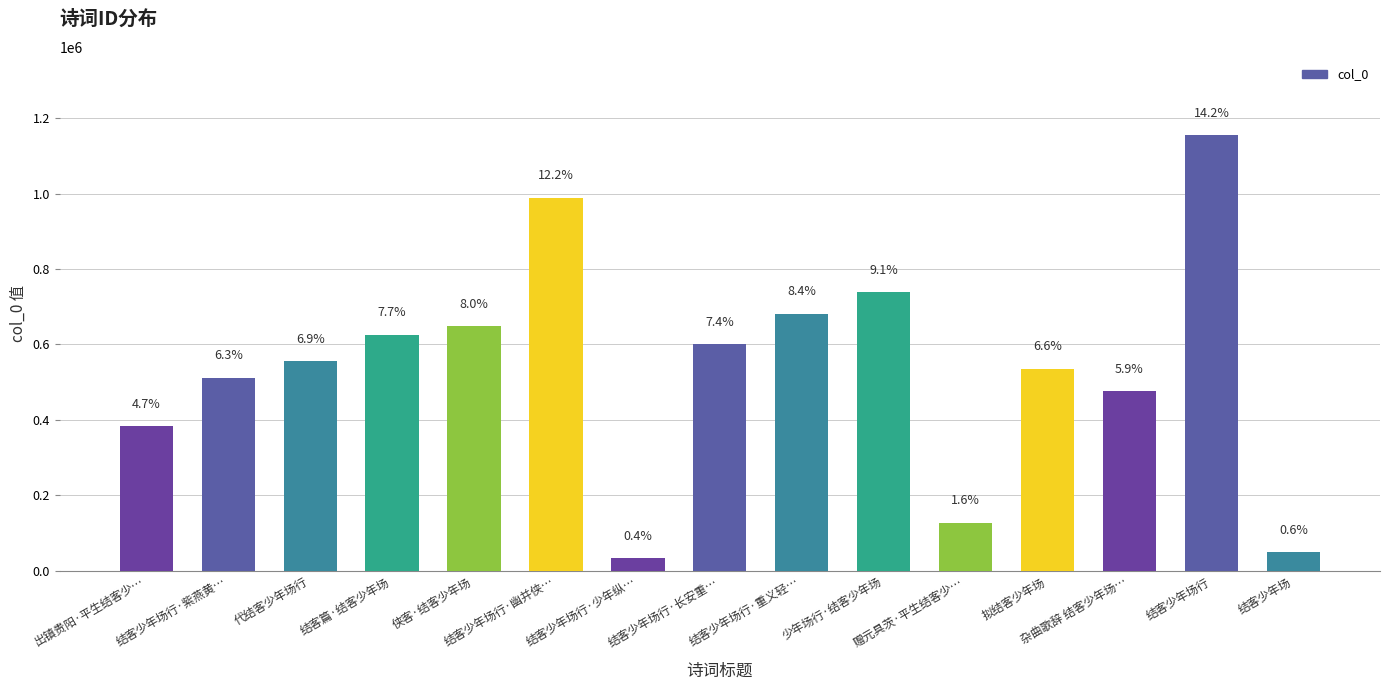

Which label corresponds to the largest value in the chart?

结客少年场行